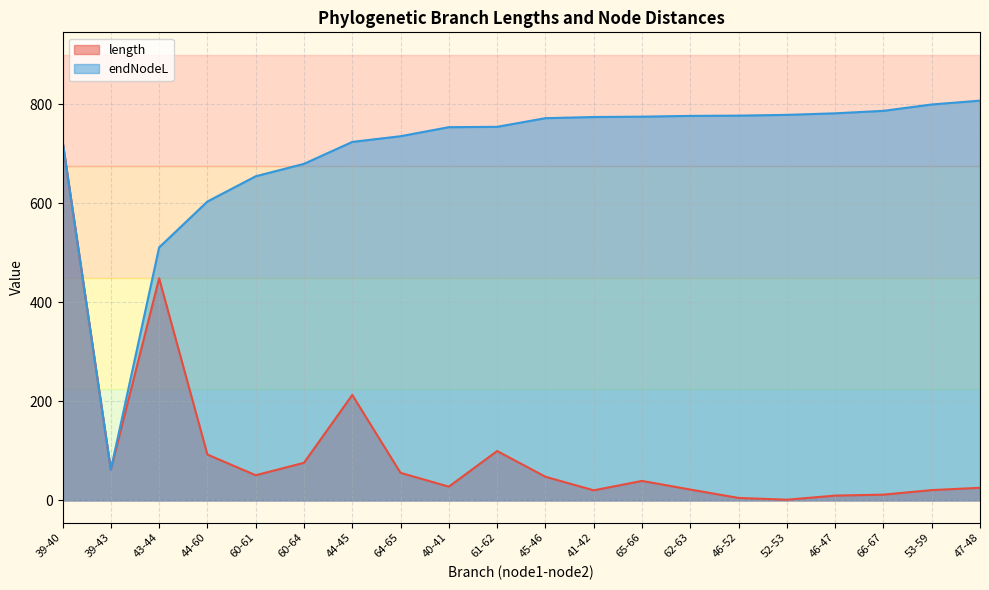

What is the sum of all length values?

2057.4